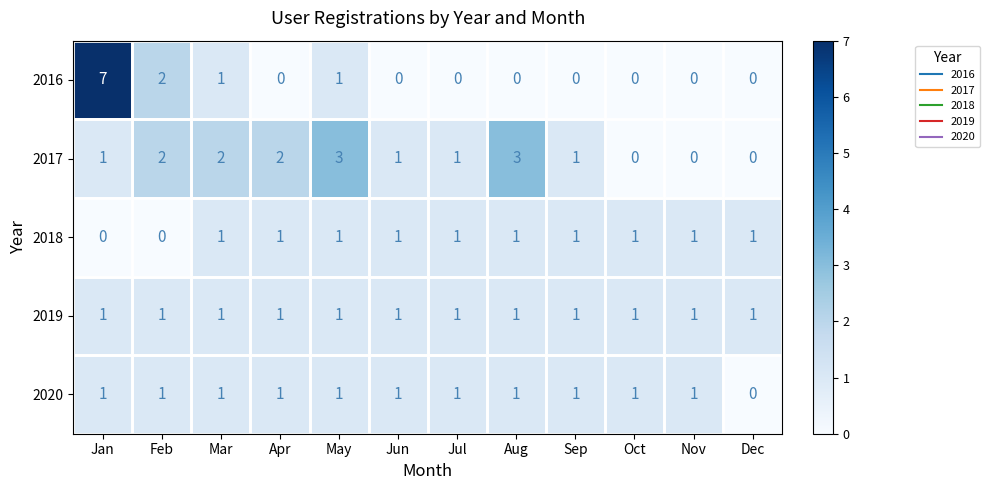

Count the number of data series in this chart.

5